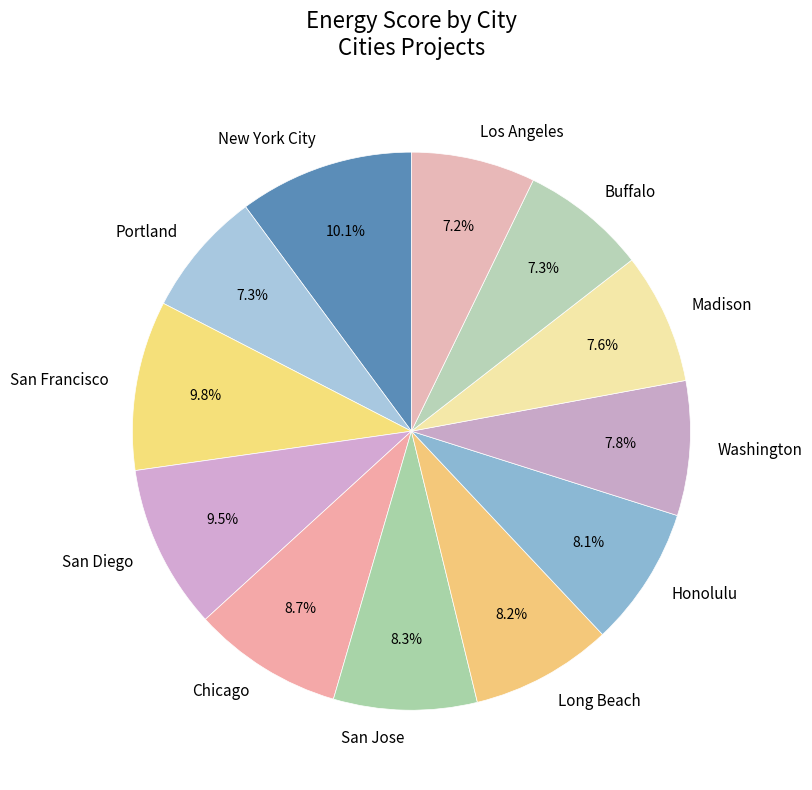

To the nearest percent, what percentage of the pie is Honolulu?

8%